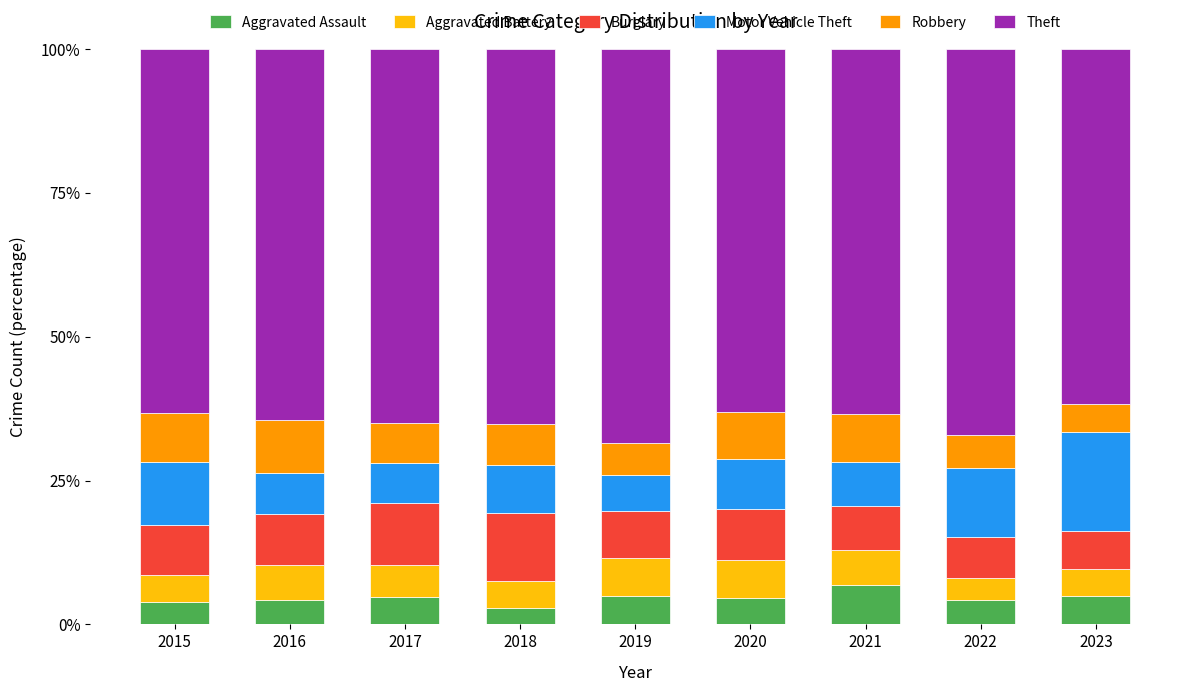

What is the sum of the Aggravated Assault values at 2022 and 2021?

11.1